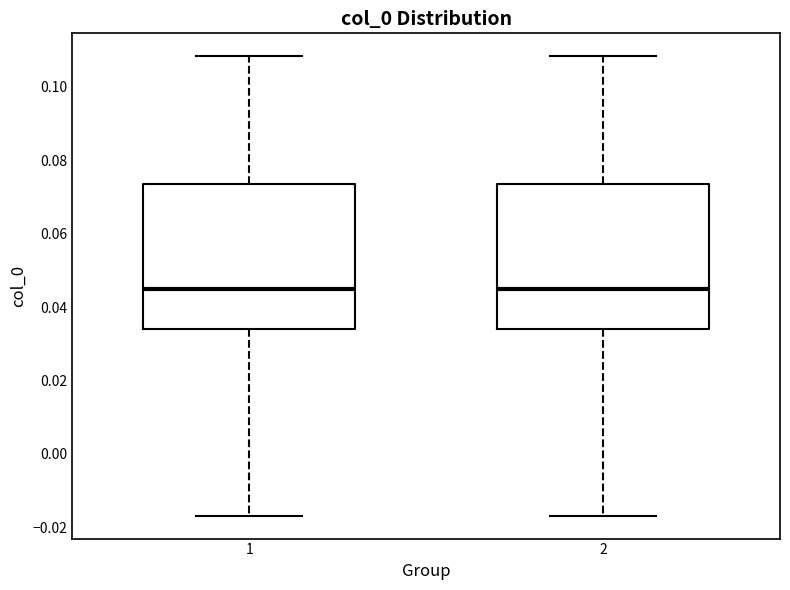

Where does the upper whisker of the box at x = 2 end on the y-axis? The values are not printed on the chart, so give them approximately, as read against the axis.

0.108